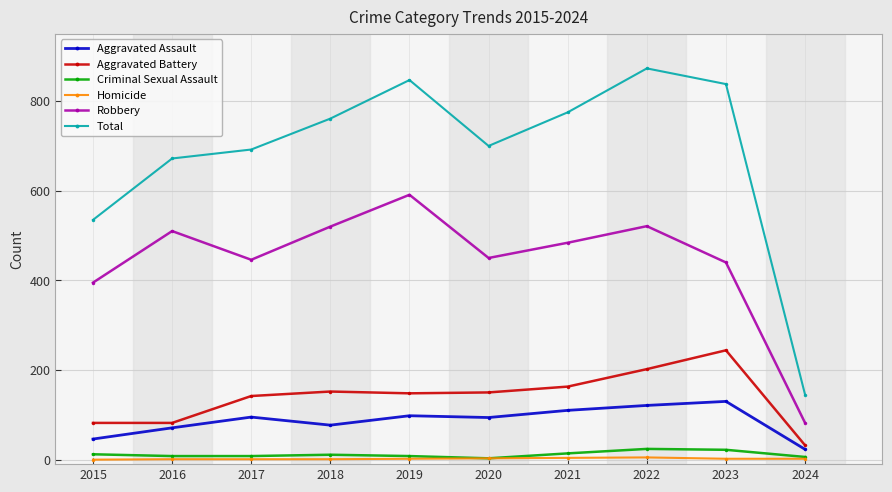

Is this an area chart (filled region under the line)?

No